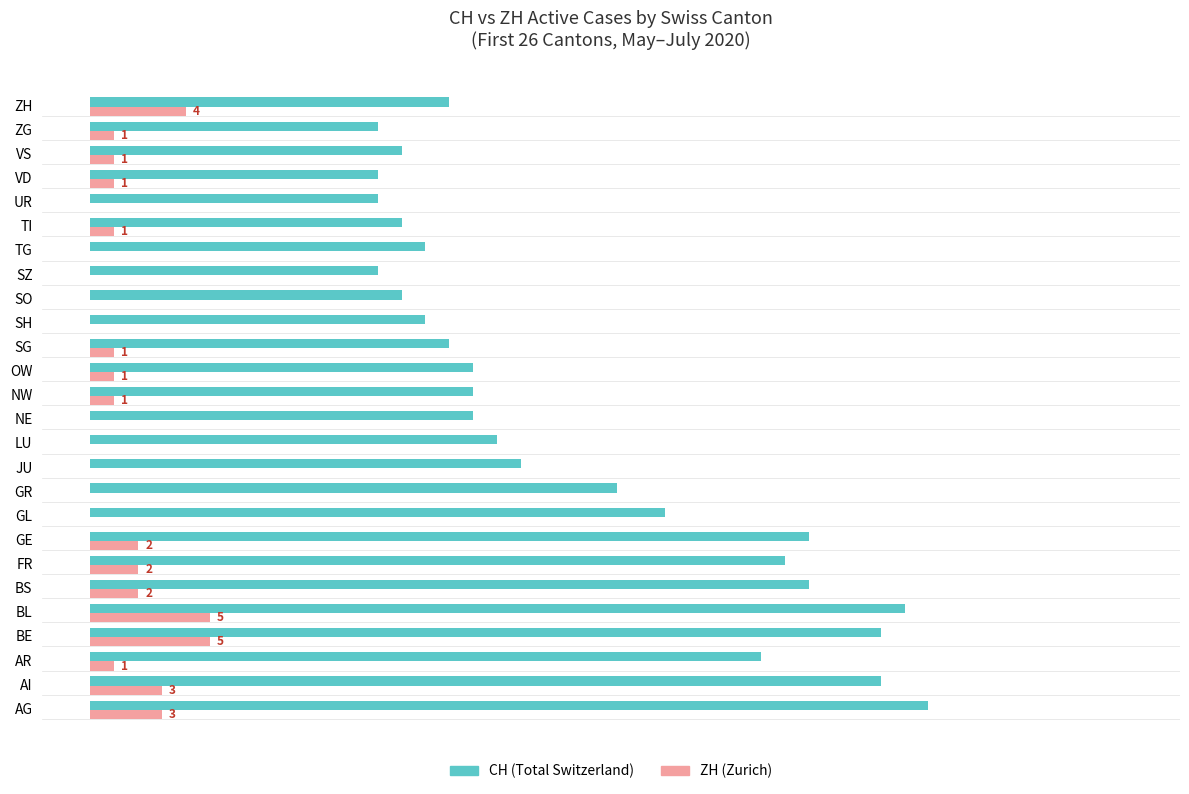

At which label does CH (Total Switzerland) reach its peak?

AG